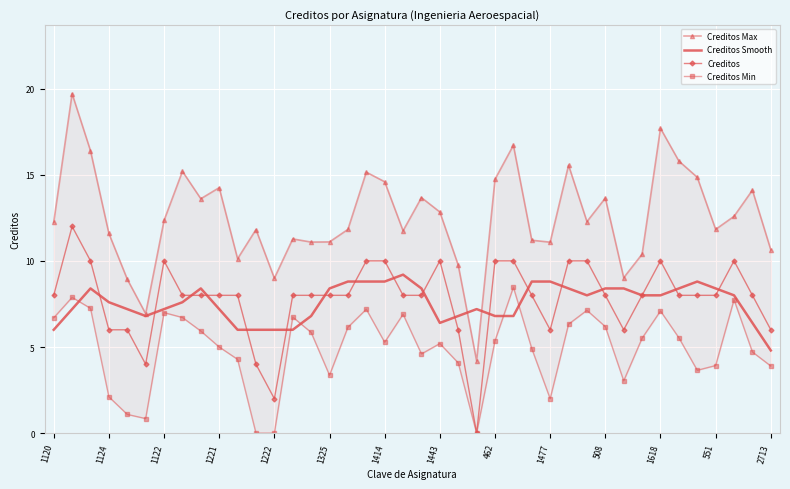

What is the spread (max minus min) of values at 23?

7.2